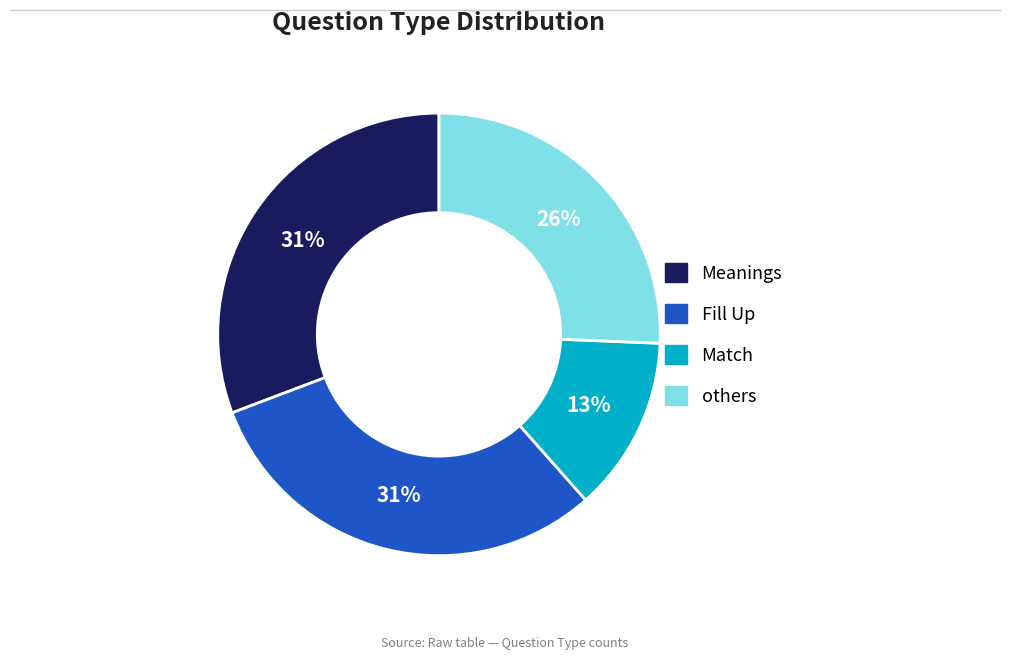

Which category has the smallest portion of the pie?

Match